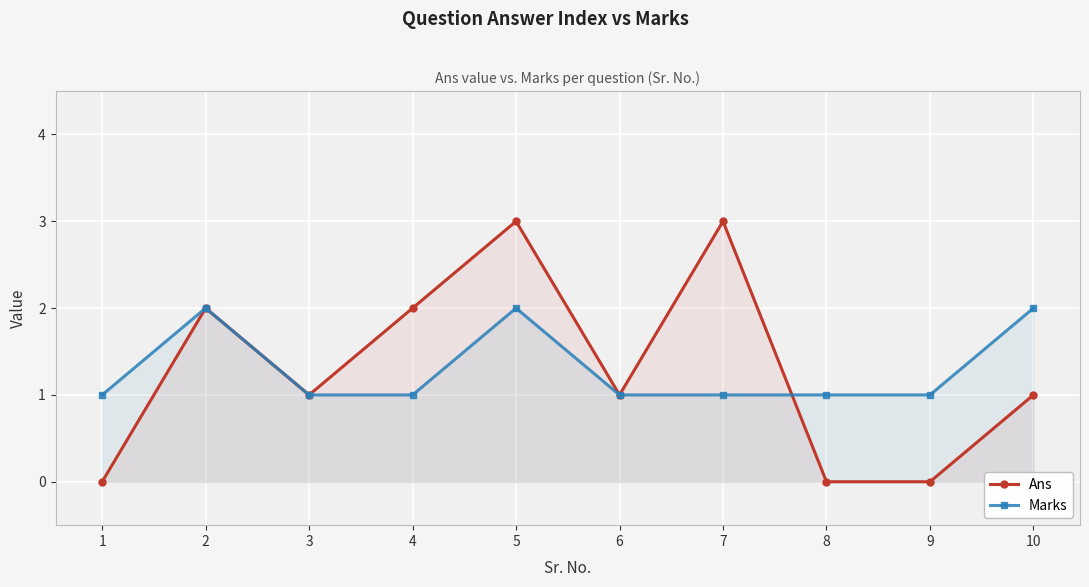

At how many categories does at least one series exceed 0?

10